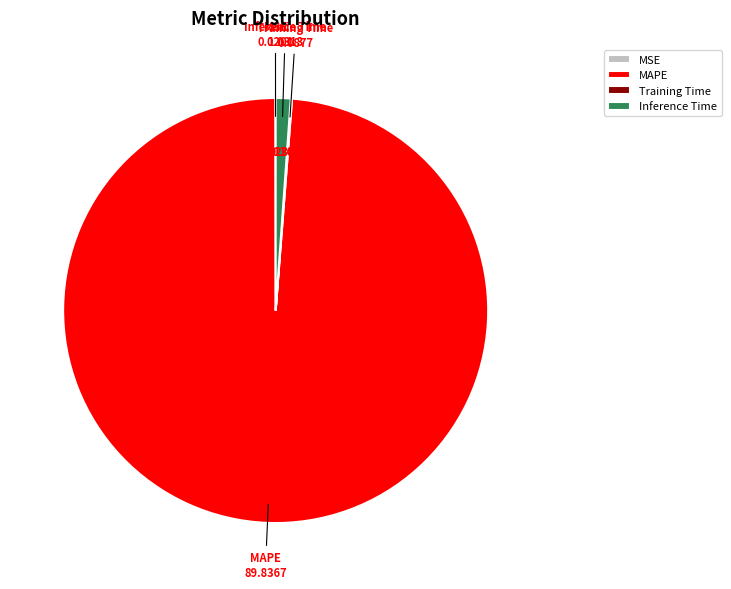

True or false: MAPE accounts for 99% of the total.

True